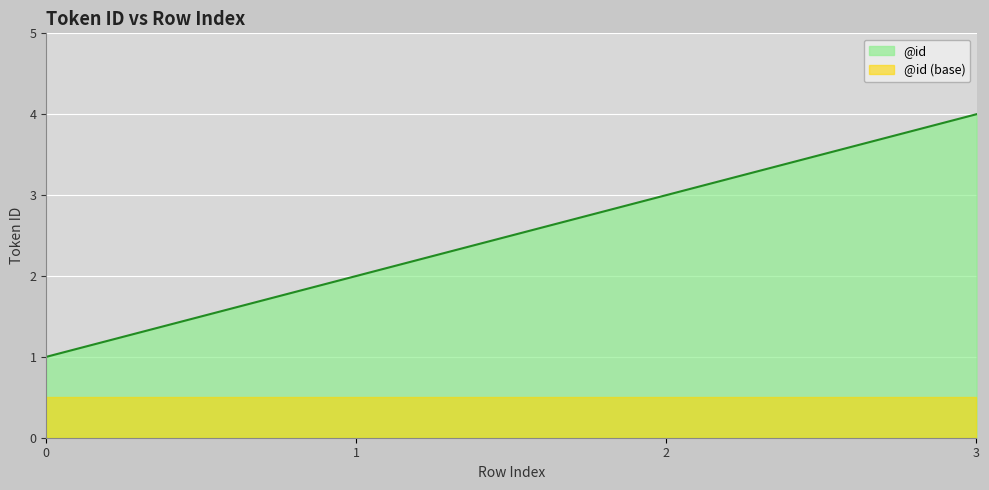

Read the value at 1.

2